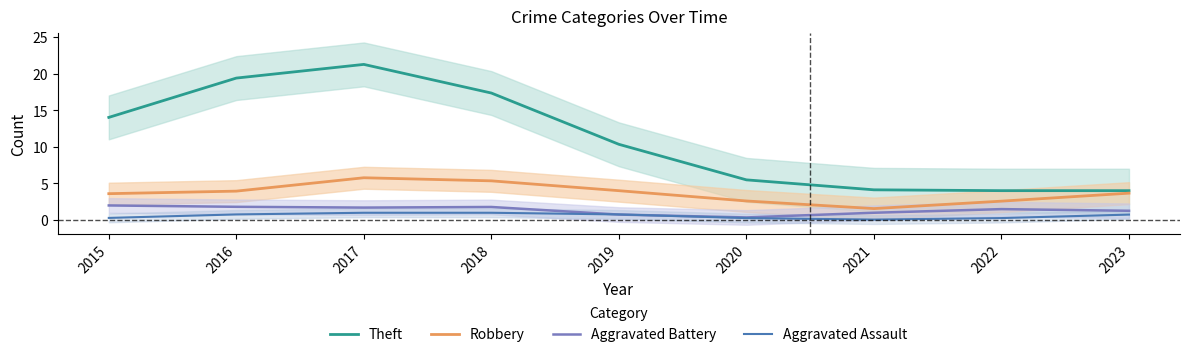

Is this an area chart (filled region under the line)?

No